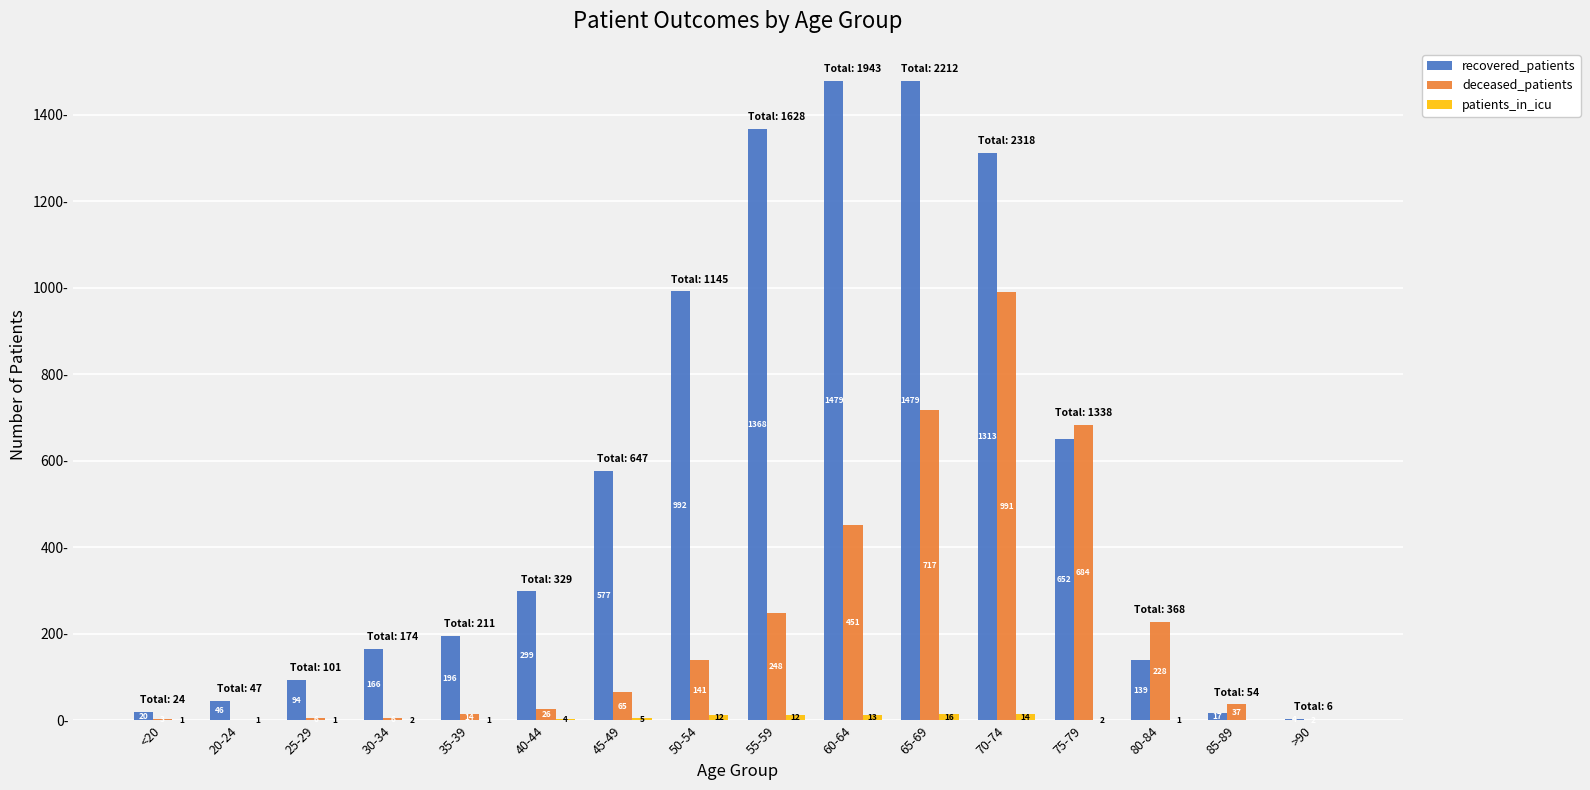

Does the chart contain stacked bars?

No